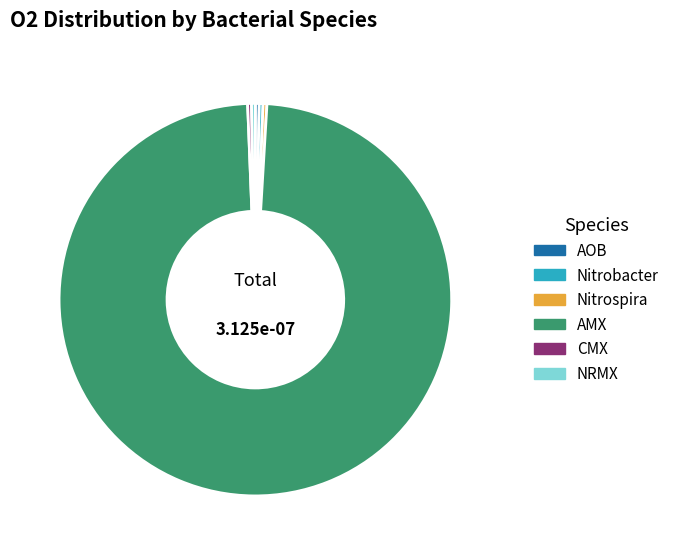

Is the sum of AMX and AOB greater than half?

Yes